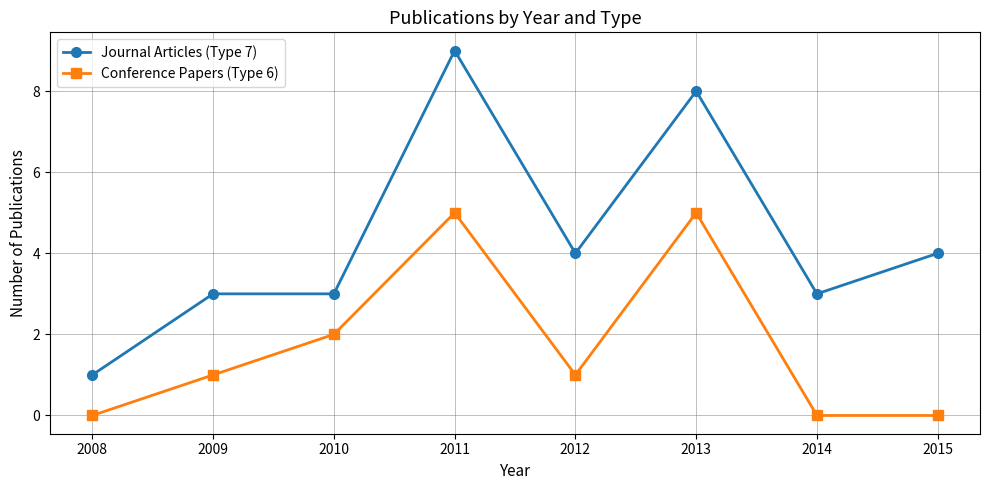

The value of Conference Papers (Type 6) at 2009 is 1. True or false?

True